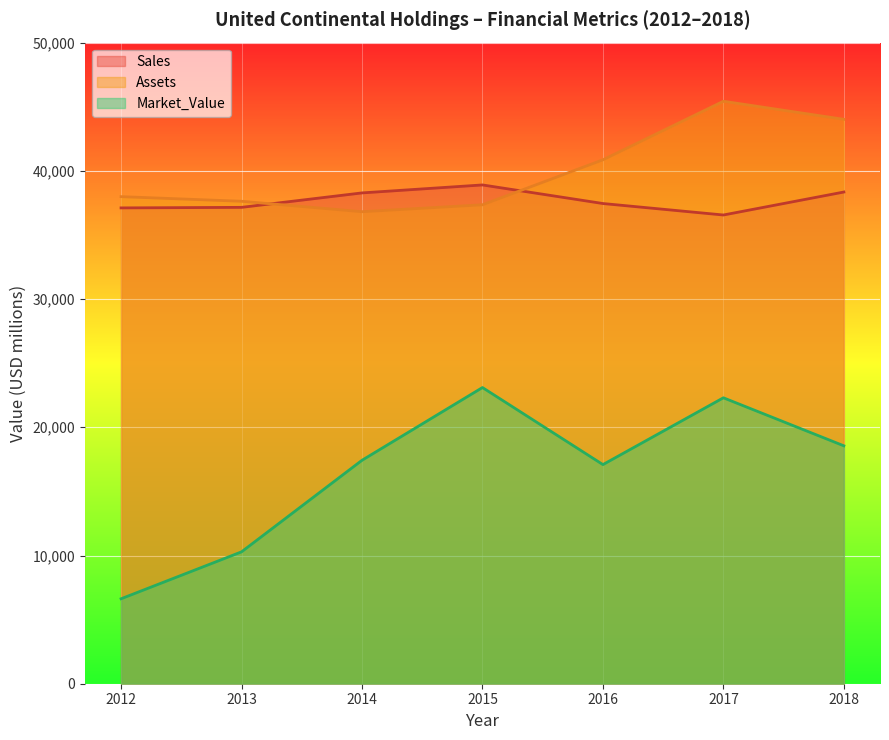

At which label does Sales first exceed 37451?

2014